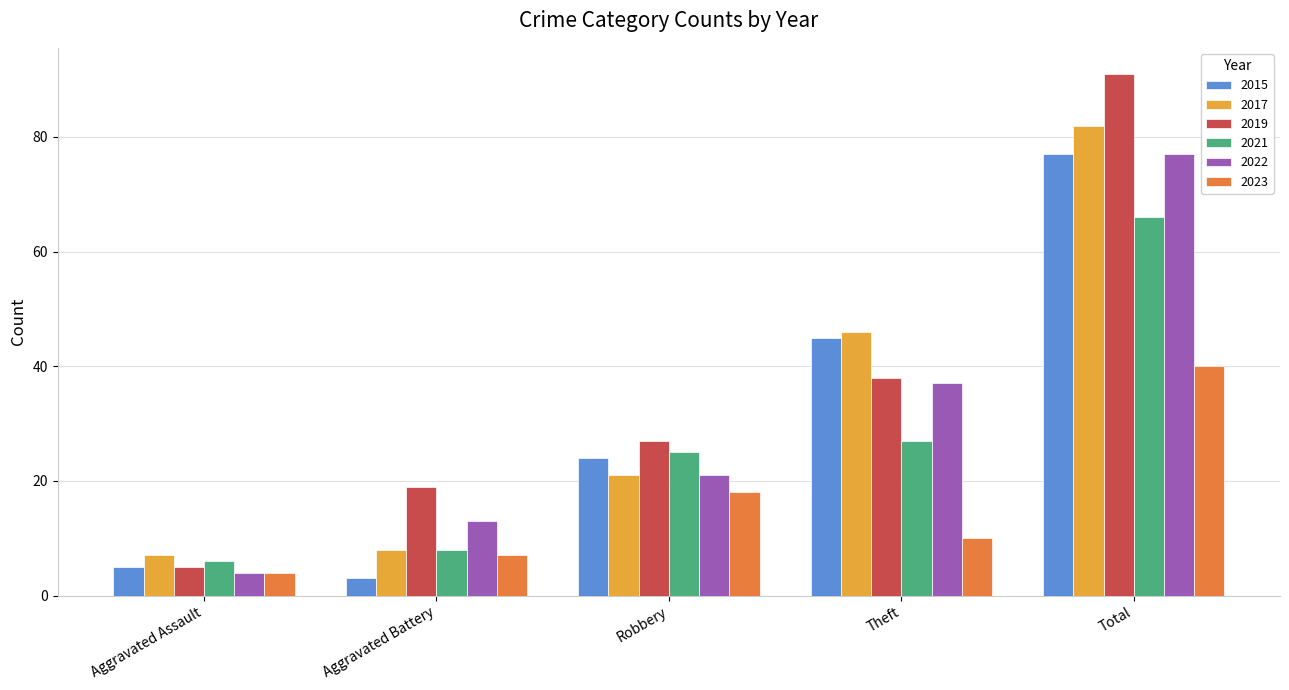

What is the difference between the maximum and minimum values in the 2017 series?

75